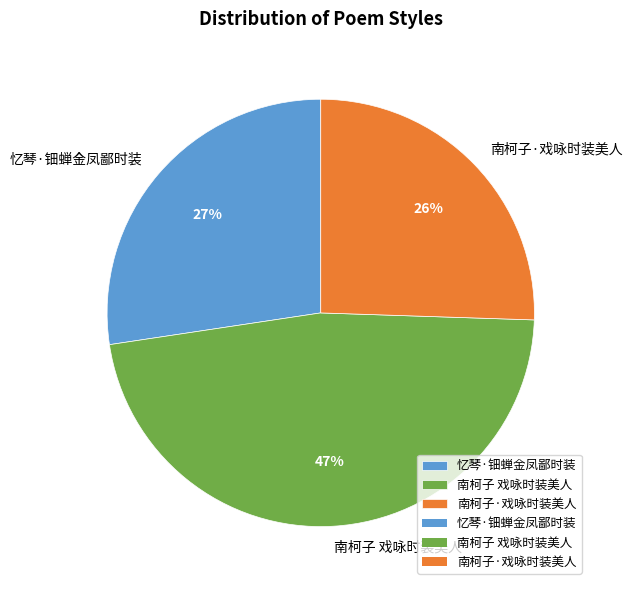

Rank the categories by value from lowest to highest.

南柯子·戏咏时装美人, 忆琴·钿蝉金凤鄙时装, 南柯子 戏咏时装美人